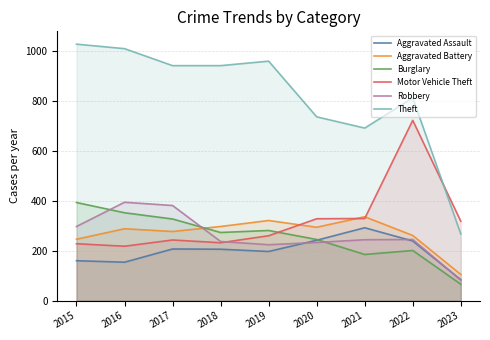

The Motor Vehicle Theft series shows 218 at 2016. True or false?

True